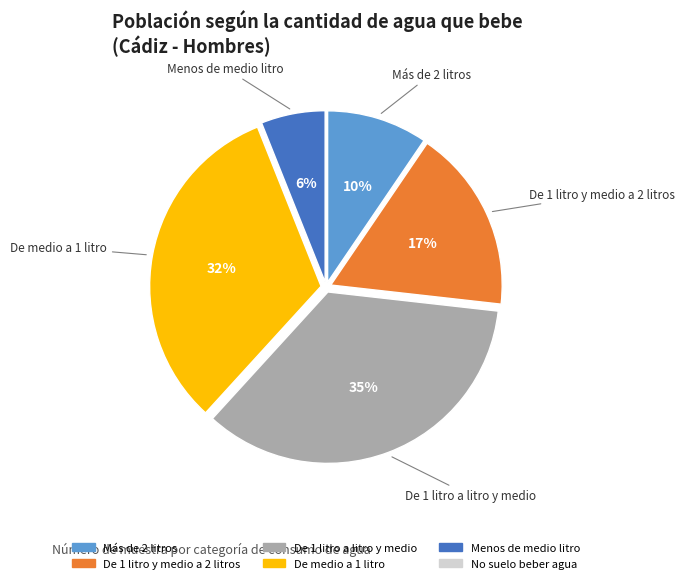

Is the sum of Más de 2 litros and De 1 litro a litro y medio greater than half?

No